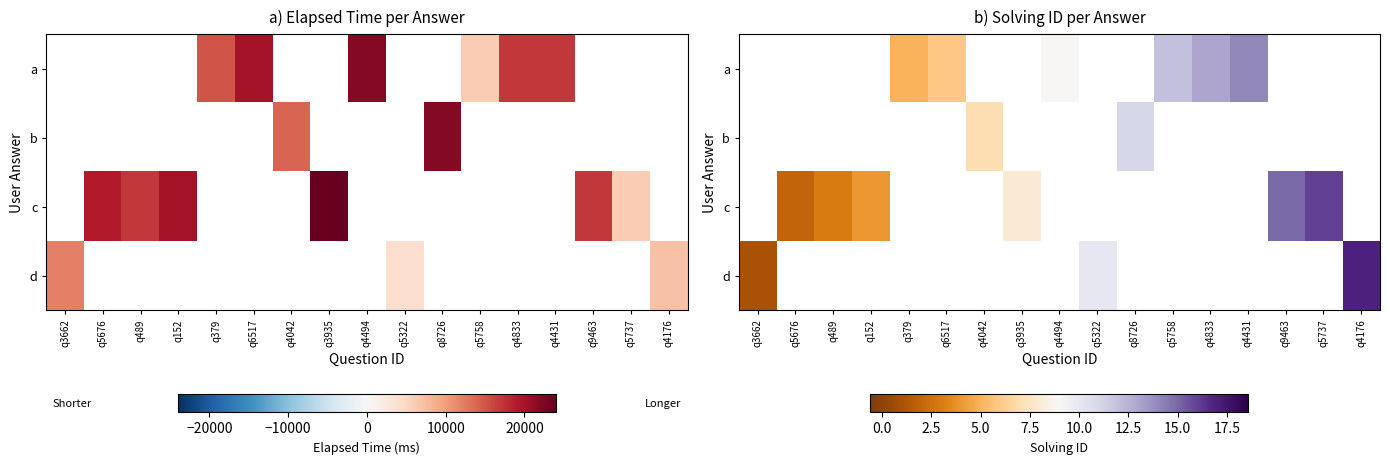

Where does the a series first go above 9?

q5758